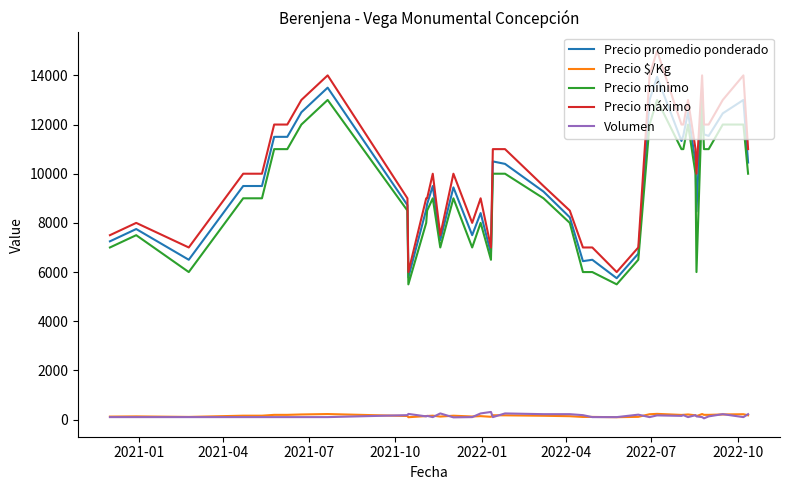

Which series has the largest range (max minus min)?

Precio máximo